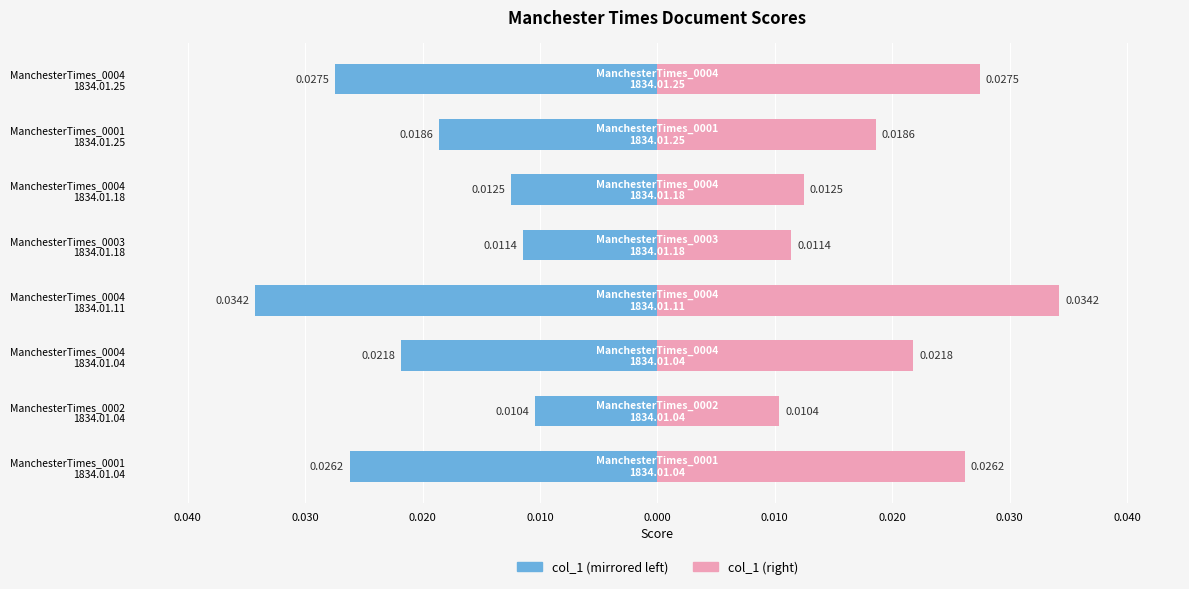

Between ManchesterTimes_0004 1834.01.04 and ManchesterTimes_0002 1834.01.04, which is larger?

ManchesterTimes_0002 1834.01.04